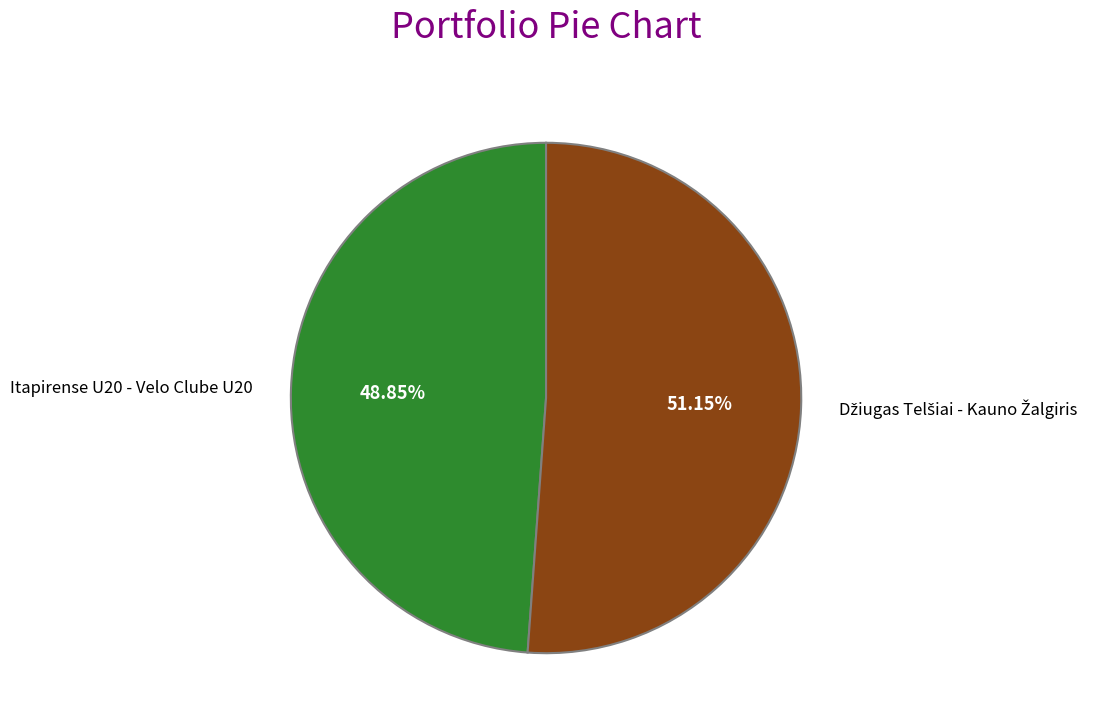

Is there a majority slice in this chart?

Yes